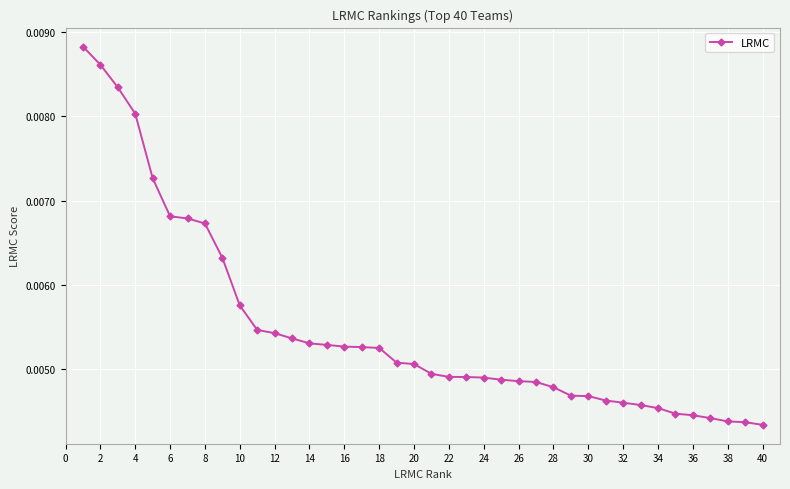

Count the values in the range 0 to 1.

40